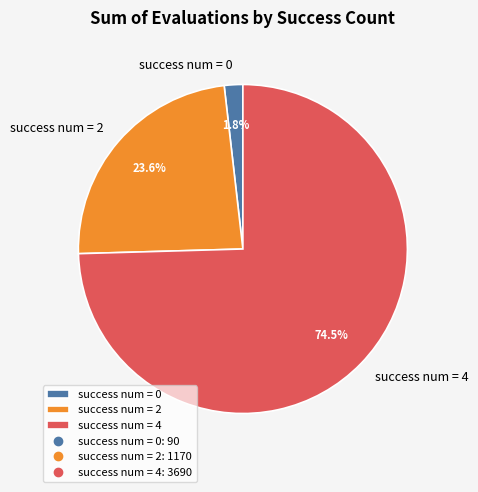

Between success num = 0 and success num = 2, which is larger?

success num = 2